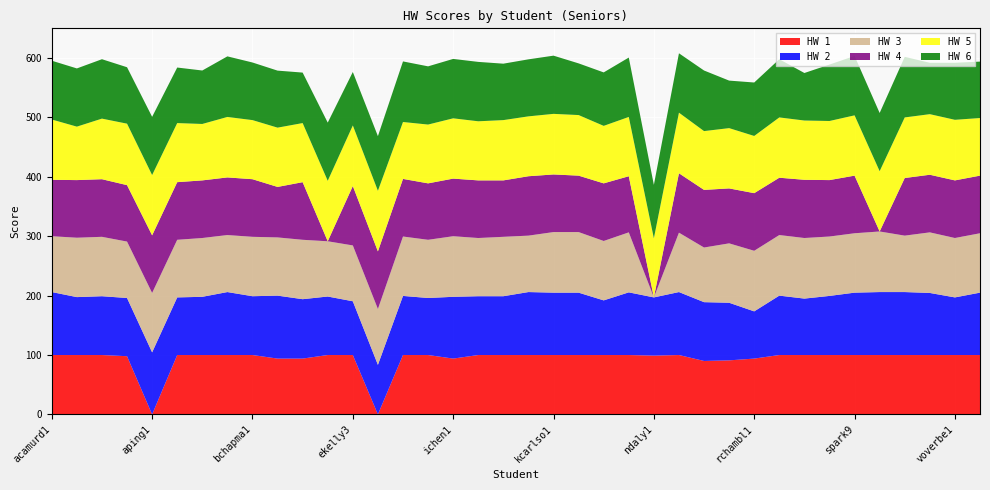

Reading right to left, extract all data points from this chart.

HW 1: 100.0	100.0	100.0	100.0	100.0	100.0	100.0	100.0	100.0	94.0	91.0	90.0	100.0	99.0	100.0	100.0	100.0	100.0	100.0	100.0	100.0	94.0	100.0	100.0	0.0	100.0	100.0	94.0	94.0	100.0	100.0	100.0	100.0	0.0	98.0	100.0	100.0	100.0
HW 2: 105.0	97.0	104.5	106.0	106.0	105.0	99.5	95.0	100.0	79.5	97.0	99.0	106.0	98.0	105.5	92.0	105.0	105.0	106.0	99.0	99.0	104.0	96.0	99.5	83.5	90.5	98.5	100.0	106.0	99.0	106.0	98.0	97.0	104.5	98.0	99.0	97.5	106.0
HW 3: 100.0	100.0	102.0	95.0	102.0	100.0	100.0	102.0	102.0	102.0	100.0	92.0	100.0	0.0	101.0	100.0	102.0	102.0	95.0	100.0	98.0	102.0	98.0	100.0	94.0	94.0	93.0	100.0	98.0	100.0	96.0	99.0	97.0	100.0	95.0	100.0	100.0	94.0
HW 4: 97.0	97.0	97.0	97.0	0.0	97.0	95.0	98.0	96.5	97.0	92.5	97.0	100.0	0.0	94.5	97.0	95.0	97.0	100.0	95.0	97.0	97.0	95.0	97.0	97.0	100.0	0.0	97.0	85.0	97.0	97.0	97.0	97.0	97.0	95.0	97.0	97.0	95.0
HW 5: 97.0	102.0	102.0	102.0	101.5	101.5	99.5	99.8	101.5	96.3	101.5	99.0	102.0	99.5	99.8	96.8	102.0	102.0	100.8	101.5	99.5	101.5	99.0	95.8	102.0	102.0	101.8	99.5	99.8	99.5	101.8	95.0	99.5	101.5	103.5	102.0	90.0	101.5
HW 6: 95.0	96.0	86.5	102.0	98.0	100.0	95.0	80.0	98.0	90.0	80.0	102.0	100.0	90.0	100.0	90.0	87.0	98.0	96.0	95.0	100.0	100.0	98.0	102.0	92.0	90.0	98.0	85.0	96.0	97.0	102.0	90.0	93.5	98.0	95.0	100.0	98.0	99.0